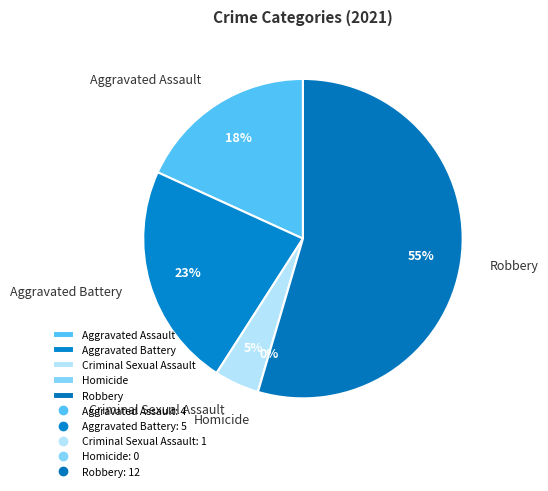

Which category has the biggest portion of the pie?

Robbery